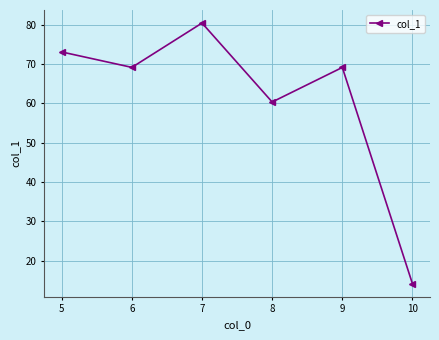

At which category does the chart reach its peak across all series?

7